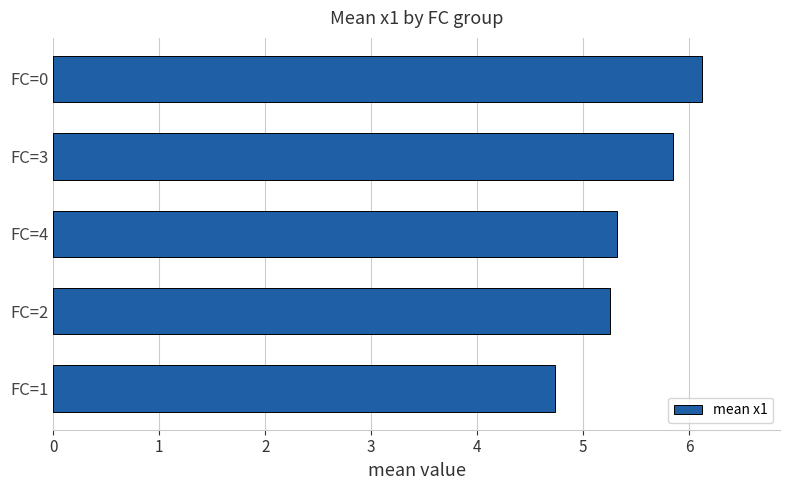

Approximately how many times larger is the value at FC=3 compared to FC=0?

1.0